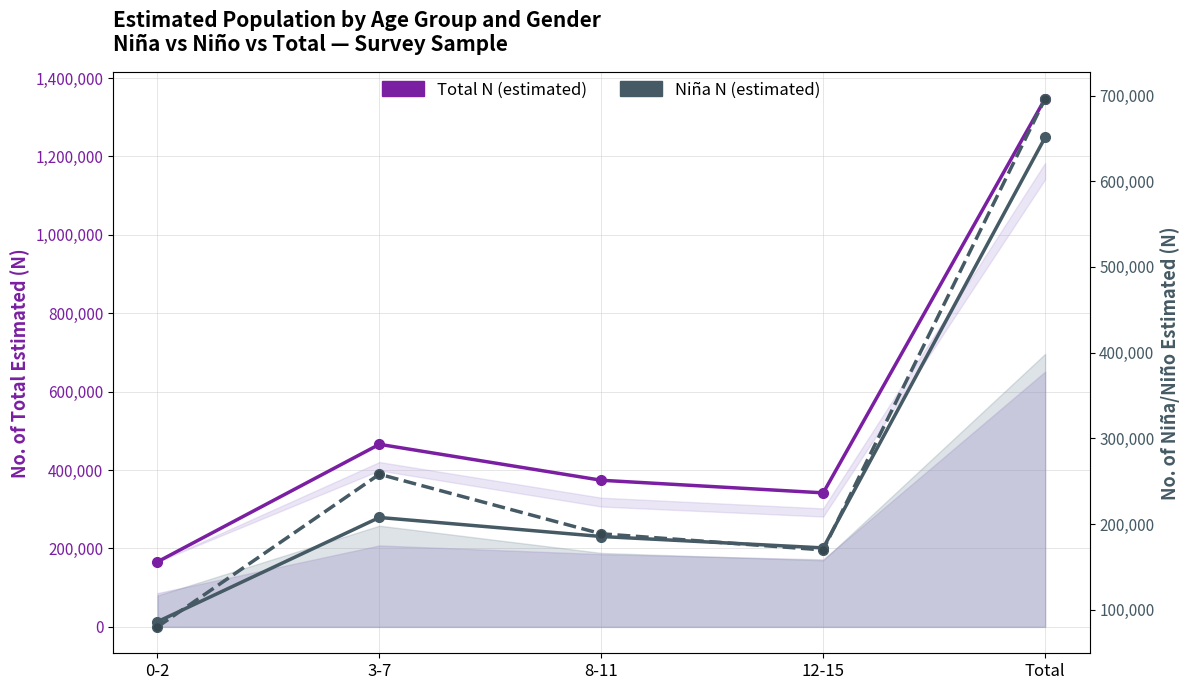

Reading left to right, what are all the values shown in this chart?

Total N (estimated): 165954	465680	373969	341842	1347445
Niña N (estimated): 85991	207619	185397	172098	651104